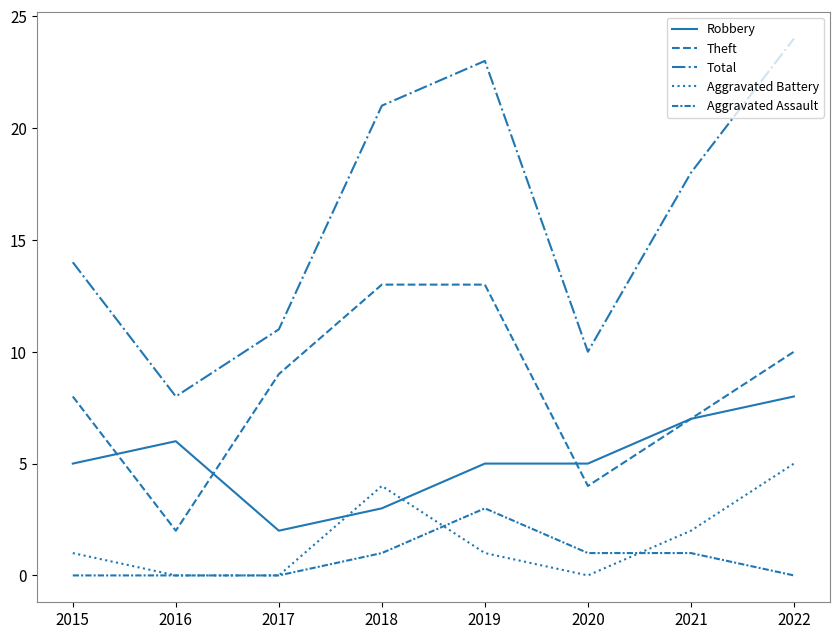

Is the value of Total at 2018 greater than the value of Theft at 2022?

Yes